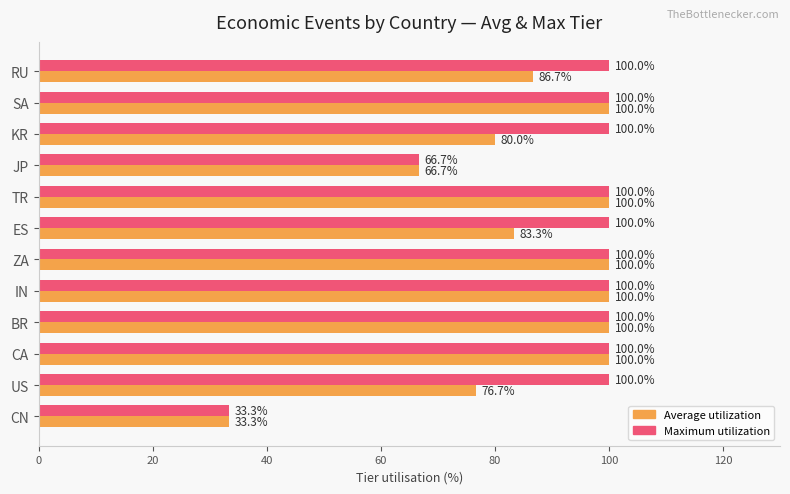

Which category has the lowest value across all series?

CN